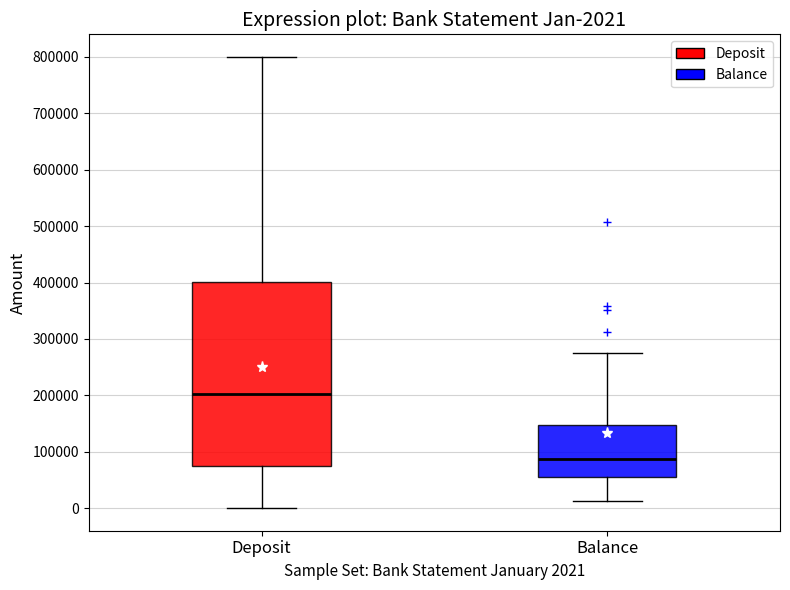

Which box's median line is the lowest?

Balance